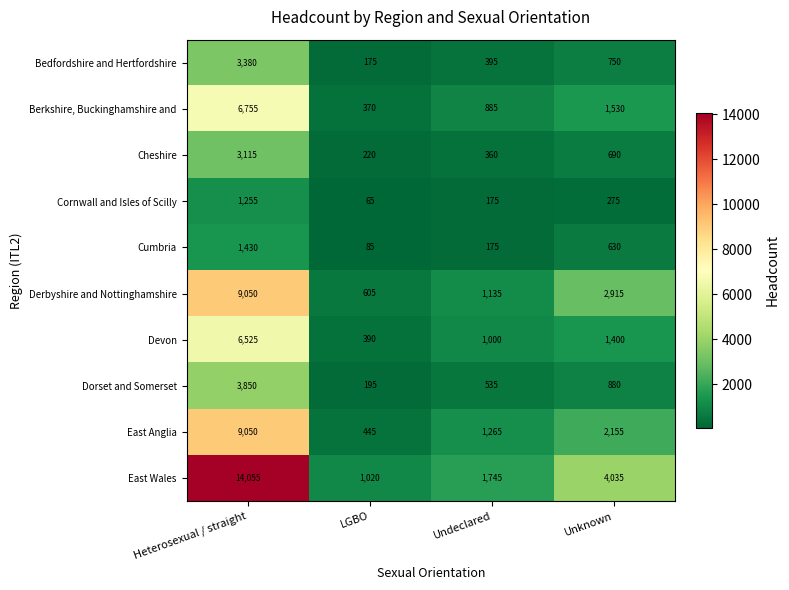

At how many categories does at least one series exceed 3377?

2